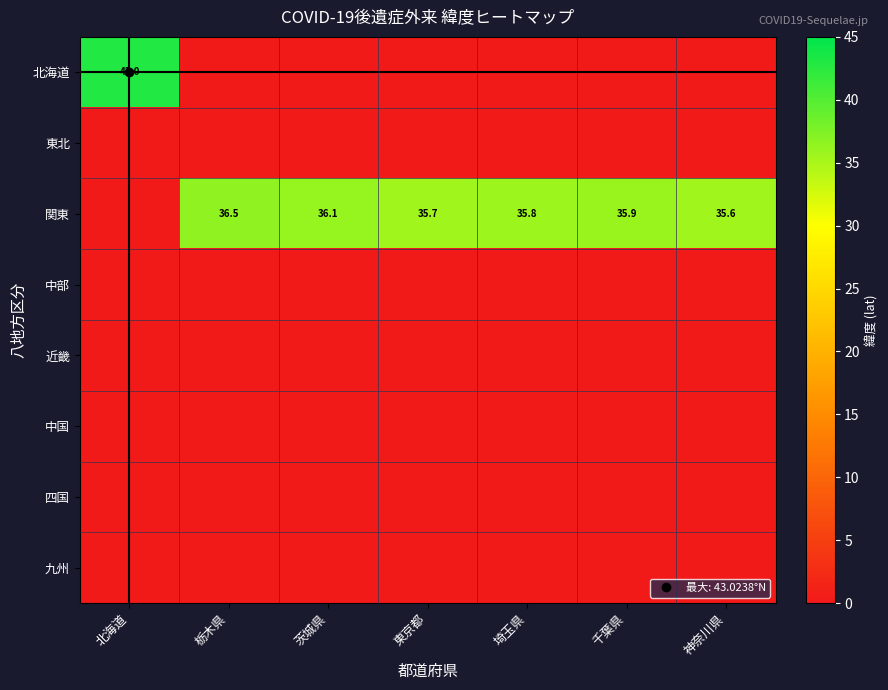

Is it true that 中部 equals 0.0 at 埼玉県?

True